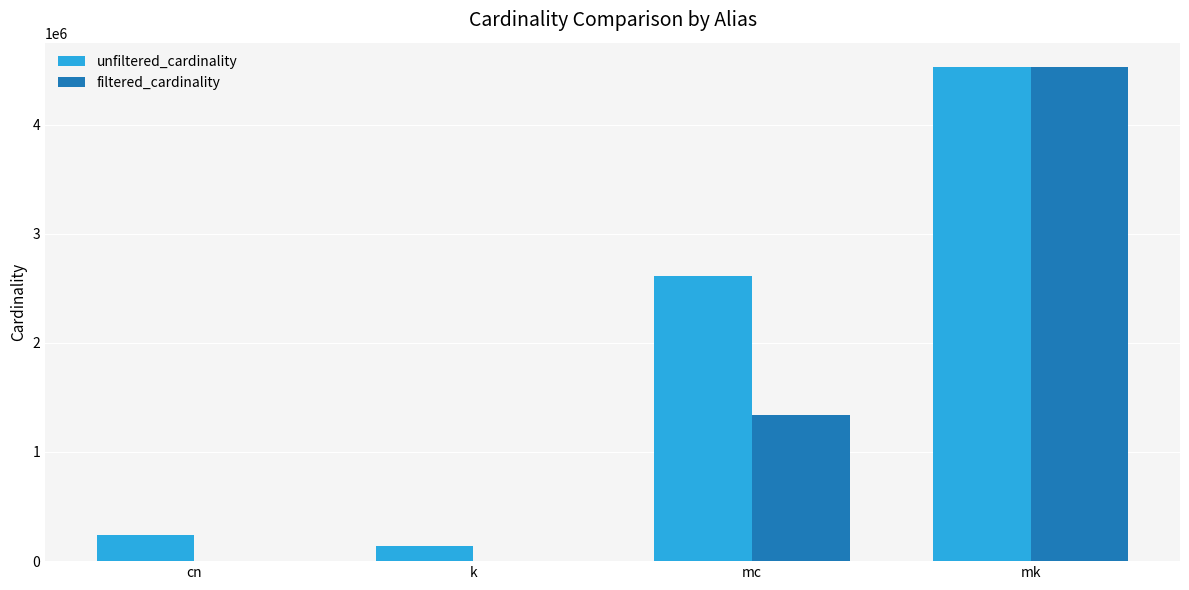

Is the value of filtered_cardinality at mk greater than the value of unfiltered_cardinality at mc?

Yes